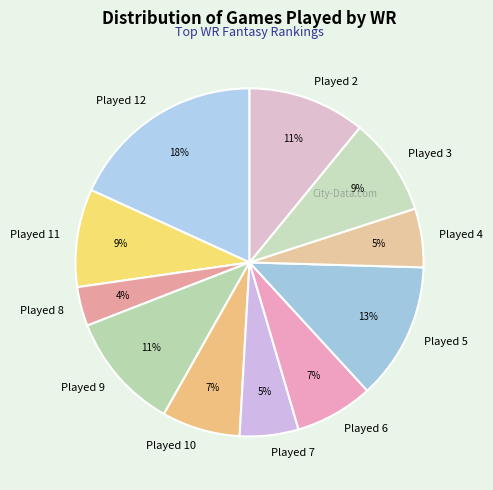

To the nearest percent, what portion does Played 4 represent?

5%